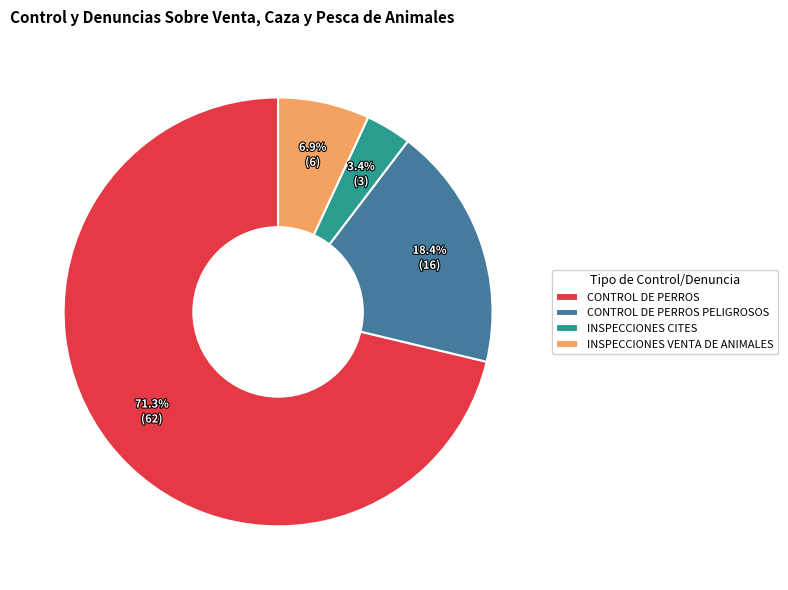

Which category has the biggest portion of the pie?

CONTROL DE PERROS